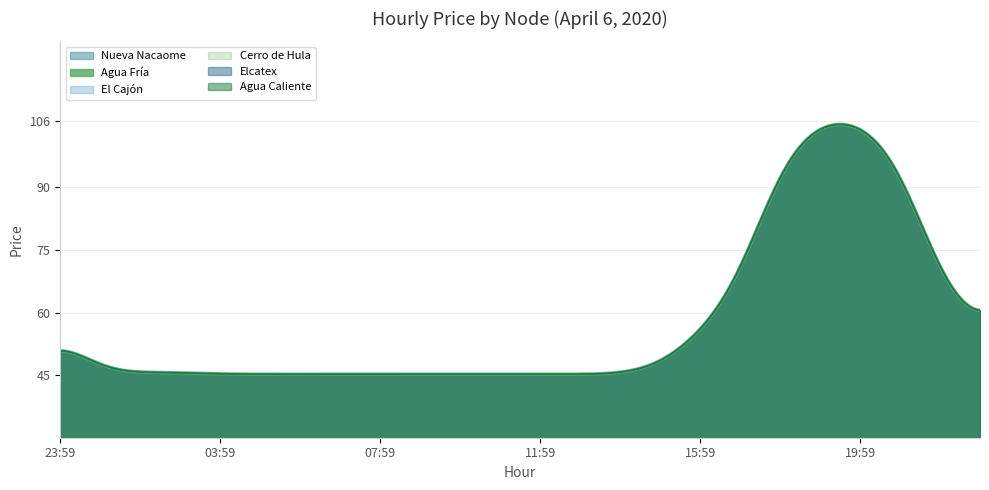

Reading right to left, what are all the values shown in this chart?

Nueva Nacaome: 22:59=54.8	21:59=66.4	20:59=97.5	19:59=106.5	18:59=106.5	17:59=97.5	16:59=66.4	15:59=54.8	14:59=46.9	13:59=45.2	12:59=45.2	11:59=45.2	10:59=45.2	09:59=45.2	08:59=45.2	07:59=45.2	06:59=45.2	05:59=45.2	04:59=45.2	03:59=45.2	02:59=45.6	01:59=45.6	00:59=45.6	23:59=54.8
Agua Fría: 22:59=54.8	21:59=66.4	20:59=97.5	19:59=106.5	18:59=106.5	17:59=97.5	16:59=66.4	15:59=54.8	14:59=46.9	13:59=45.2	12:59=45.2	11:59=45.2	10:59=45.2	09:59=45.2	08:59=45.2	07:59=45.2	06:59=45.2	05:59=45.2	04:59=45.2	03:59=45.2	02:59=45.6	01:59=45.6	00:59=45.6	23:59=54.8
El Cajón: 22:59=54.8	21:59=66.4	20:59=97.5	19:59=106.5	18:59=106.5	17:59=97.5	16:59=66.4	15:59=54.8	14:59=46.9	13:59=45.2	12:59=45.2	11:59=45.2	10:59=45.2	09:59=45.2	08:59=45.2	07:59=45.2	06:59=45.2	05:59=45.2	04:59=45.2	03:59=45.2	02:59=45.6	01:59=45.6	00:59=45.6	23:59=54.8
Cerro de Hula: 22:59=54.8	21:59=66.4	20:59=97.5	19:59=106.5	18:59=106.5	17:59=97.5	16:59=66.4	15:59=54.8	14:59=46.9	13:59=45.2	12:59=45.2	11:59=45.2	10:59=45.2	09:59=45.2	08:59=45.2	07:59=45.2	06:59=45.2	05:59=45.2	04:59=45.2	03:59=45.2	02:59=45.6	01:59=45.6	00:59=45.6	23:59=54.8
Elcatex: 22:59=54.8	21:59=66.4	20:59=97.5	19:59=106.5	18:59=106.5	17:59=97.5	16:59=66.4	15:59=54.8	14:59=46.9	13:59=45.2	12:59=45.2	11:59=45.2	10:59=45.2	09:59=45.2	08:59=45.2	07:59=45.2	06:59=45.2	05:59=45.2	04:59=45.2	03:59=45.2	02:59=45.6	01:59=45.6	00:59=45.6	23:59=54.8
Agua Caliente: 22:59=54.8	21:59=66.4	20:59=97.5	19:59=106.5	18:59=106.5	17:59=97.5	16:59=66.4	15:59=54.8	14:59=46.9	13:59=45.2	12:59=45.2	11:59=45.2	10:59=45.2	09:59=45.2	08:59=45.2	07:59=45.2	06:59=45.2	05:59=45.2	04:59=45.2	03:59=45.2	02:59=45.6	01:59=45.6	00:59=45.6	23:59=54.8